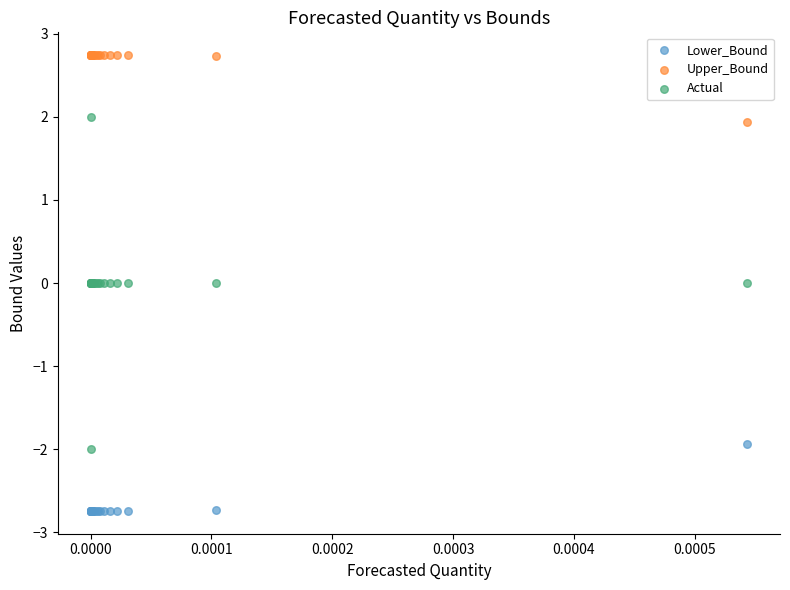

Which series has the largest Y range (max minus min)?

Actual